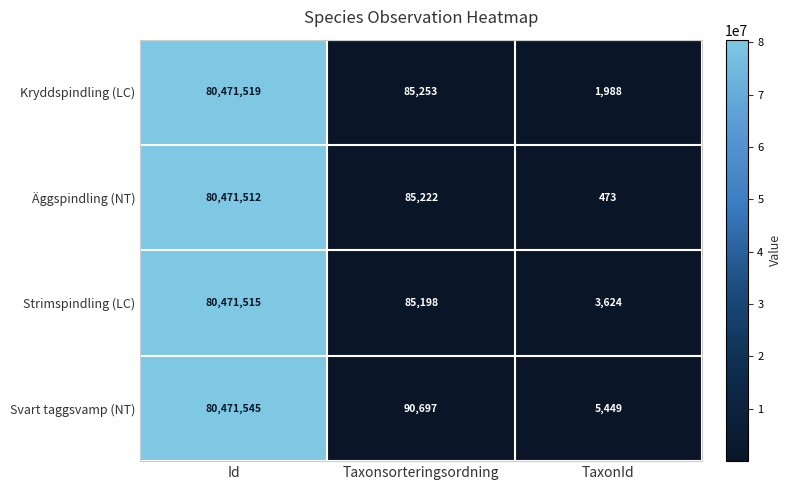

True or false: Strimspindling (LC) has a value of 20578 at Taxonsorteringsordning.

False